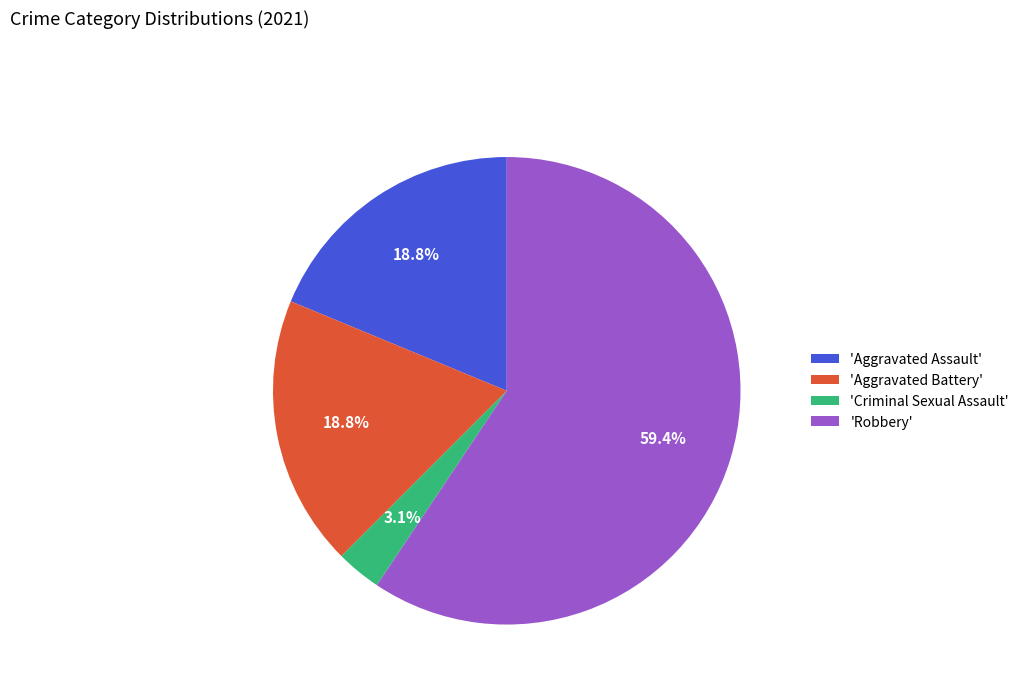

Is there a majority slice in this chart?

Yes